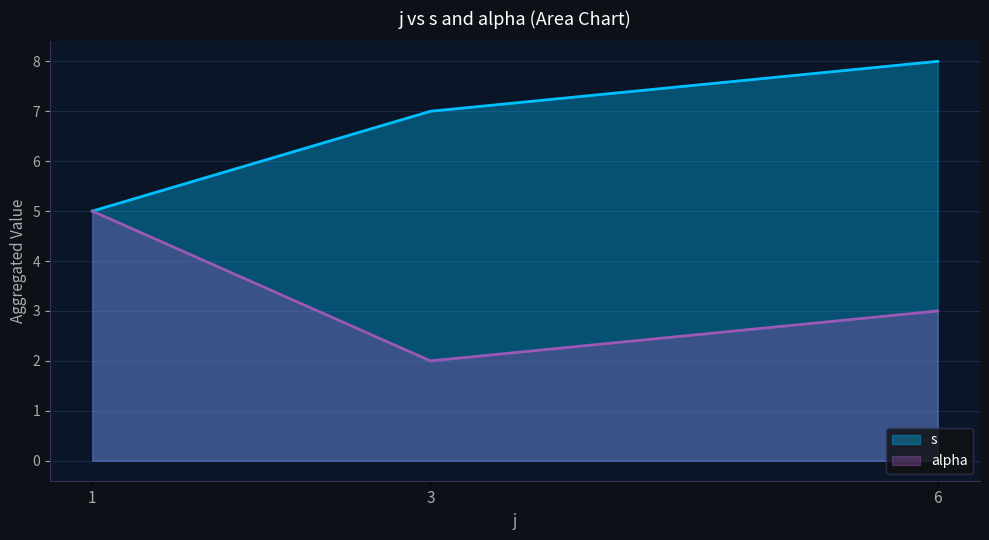

What are all the series names shown in the legend?

s, alpha